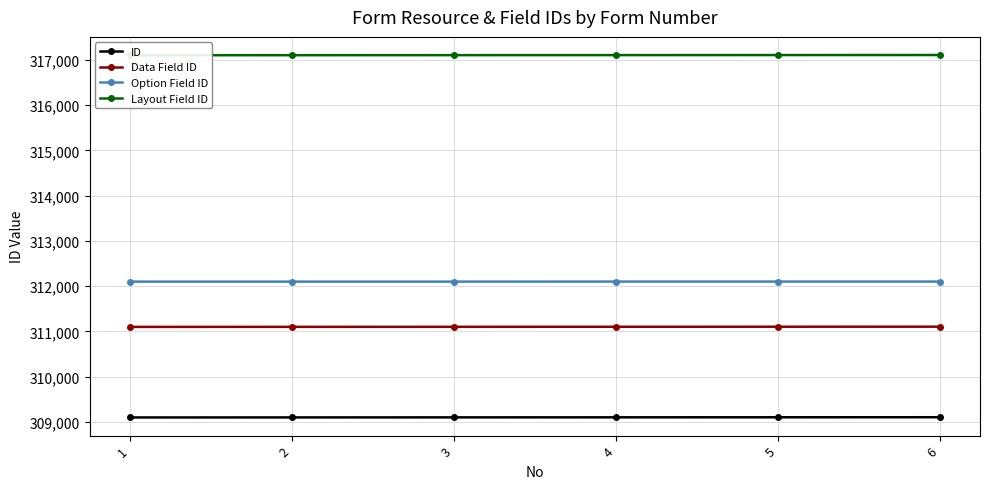

List the labels in order of Data Field ID value, largest first.

6, 5, 4, 3, 2, 1